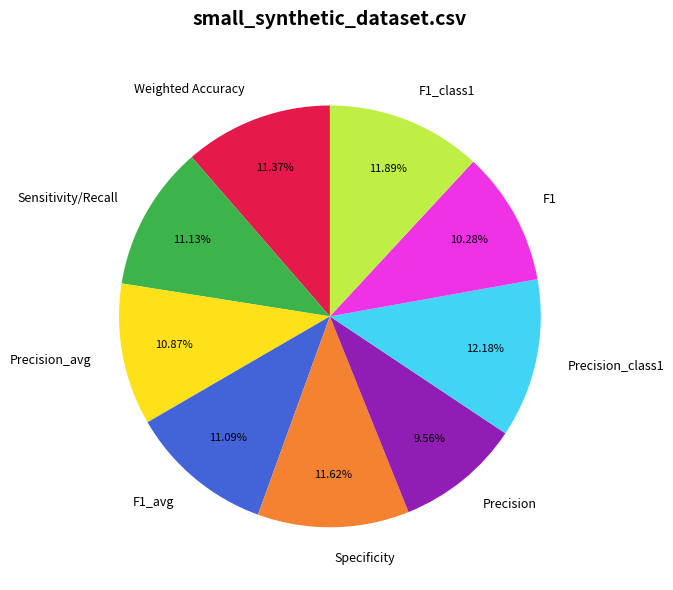

What percentage is the Weighted Accuracy slice, to the nearest percent?

11%